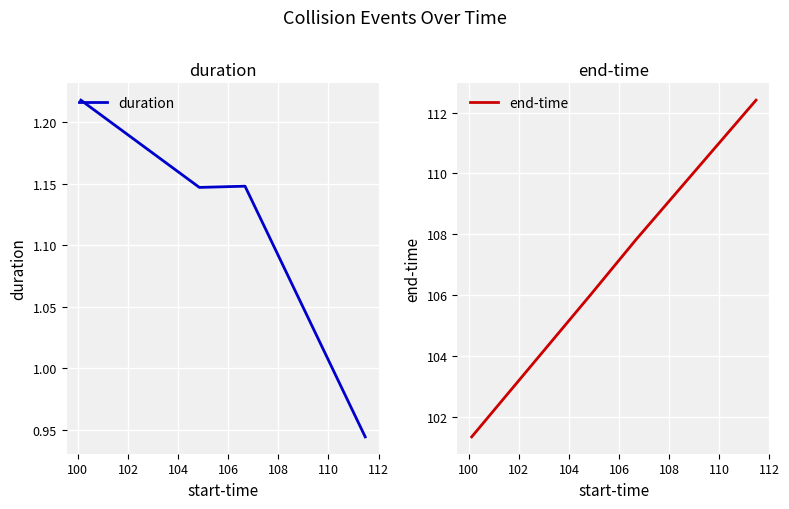

What is the value of the end-time point at the 2nd from the left?

106.0